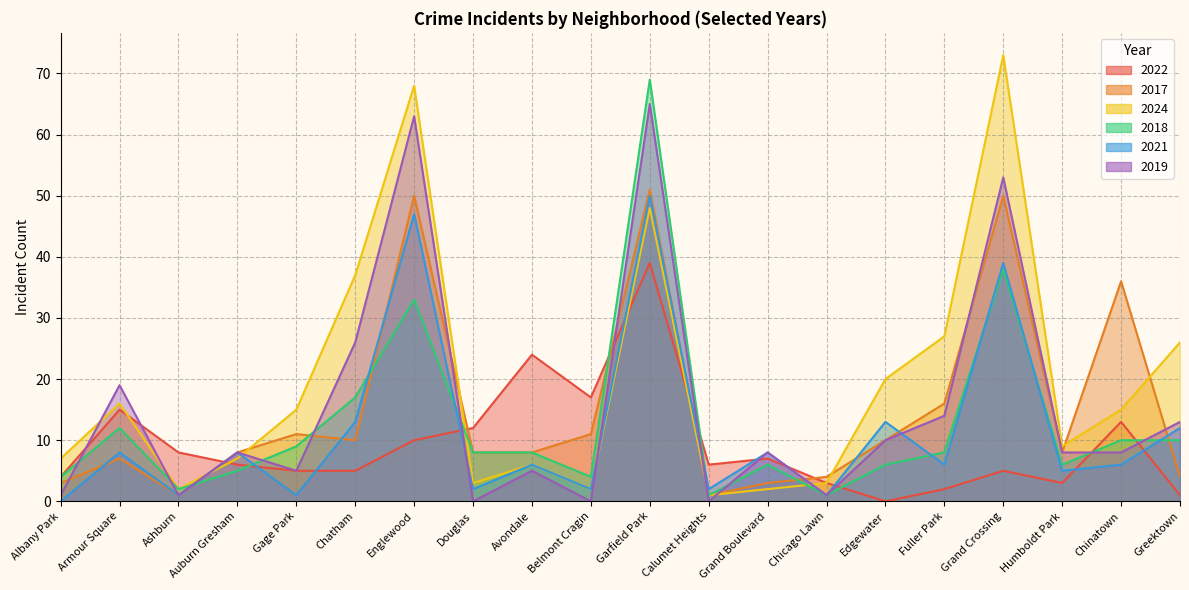

At Calumet Heights, list the series in order from largest to smallest.

2022, 2021, 2017, 2024, 2018, 2019